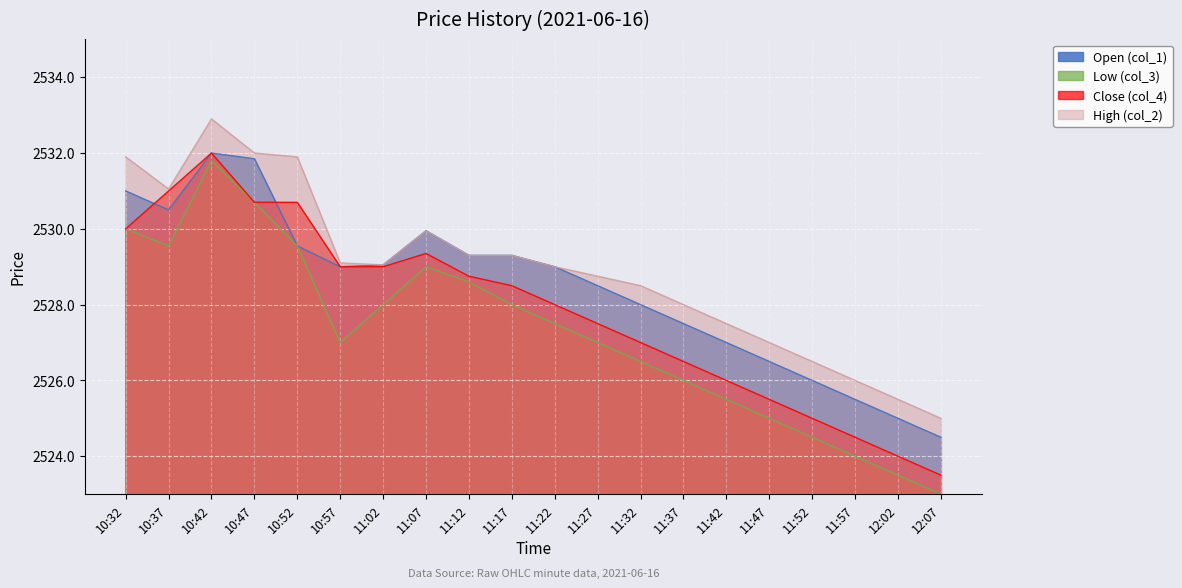

Rank the categories by High (col_2) value from highest to lowest.

10:42, 10:47, 10:32, 10:52, 10:37, 11:07, 11:12, 11:17, 10:57, 11:02, 11:22, 11:27, 11:32, 11:37, 11:42, 11:47, 11:52, 11:57, 12:02, 12:07